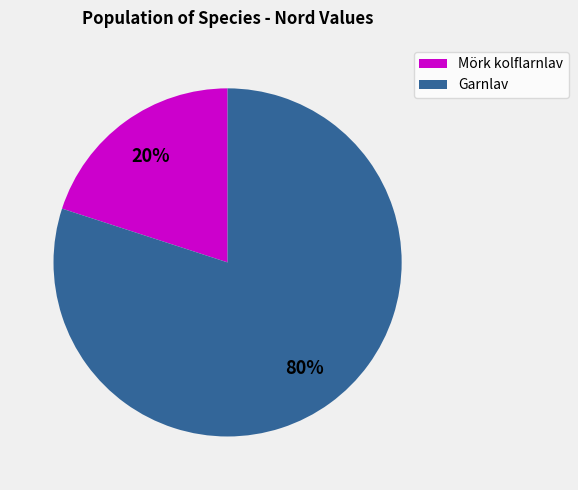

Count the number of slices in the pie.

2